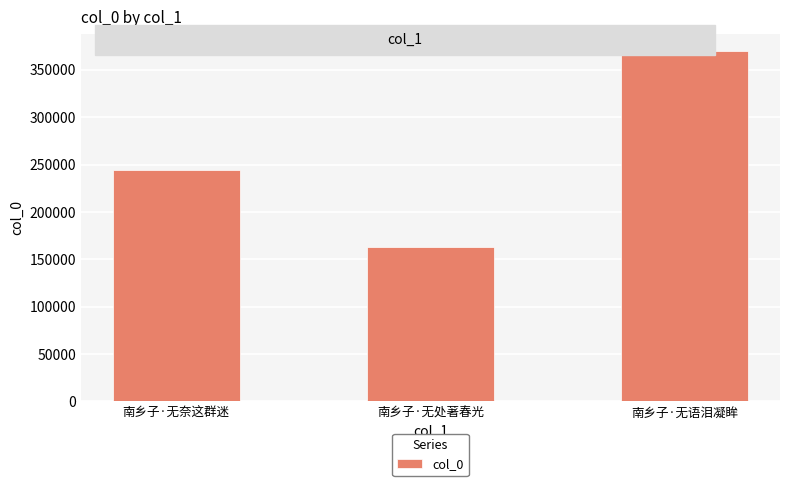

What is the change in value from 南乡子·无奈这群迷 to 南乡子·无语泪凝眸?

+125540